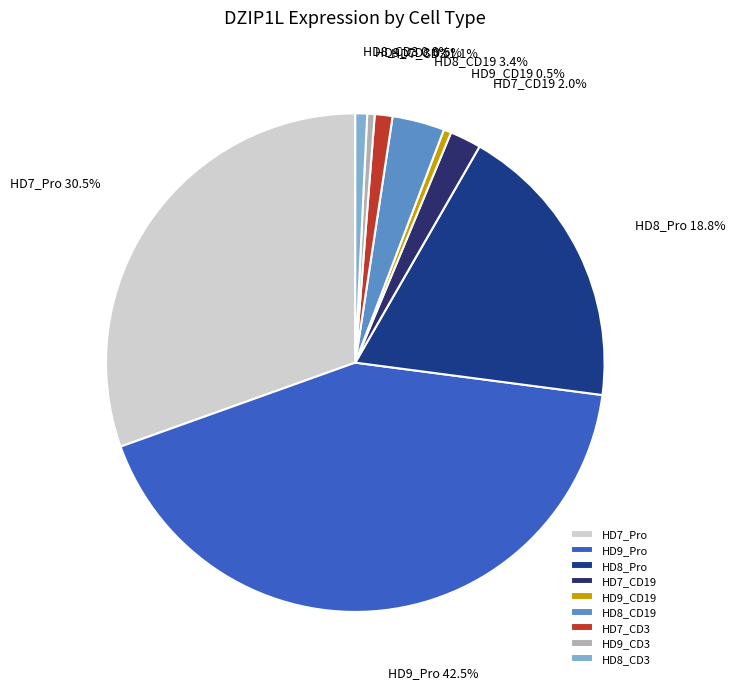

Does HD7_CD19 represent more than half of the total?

No